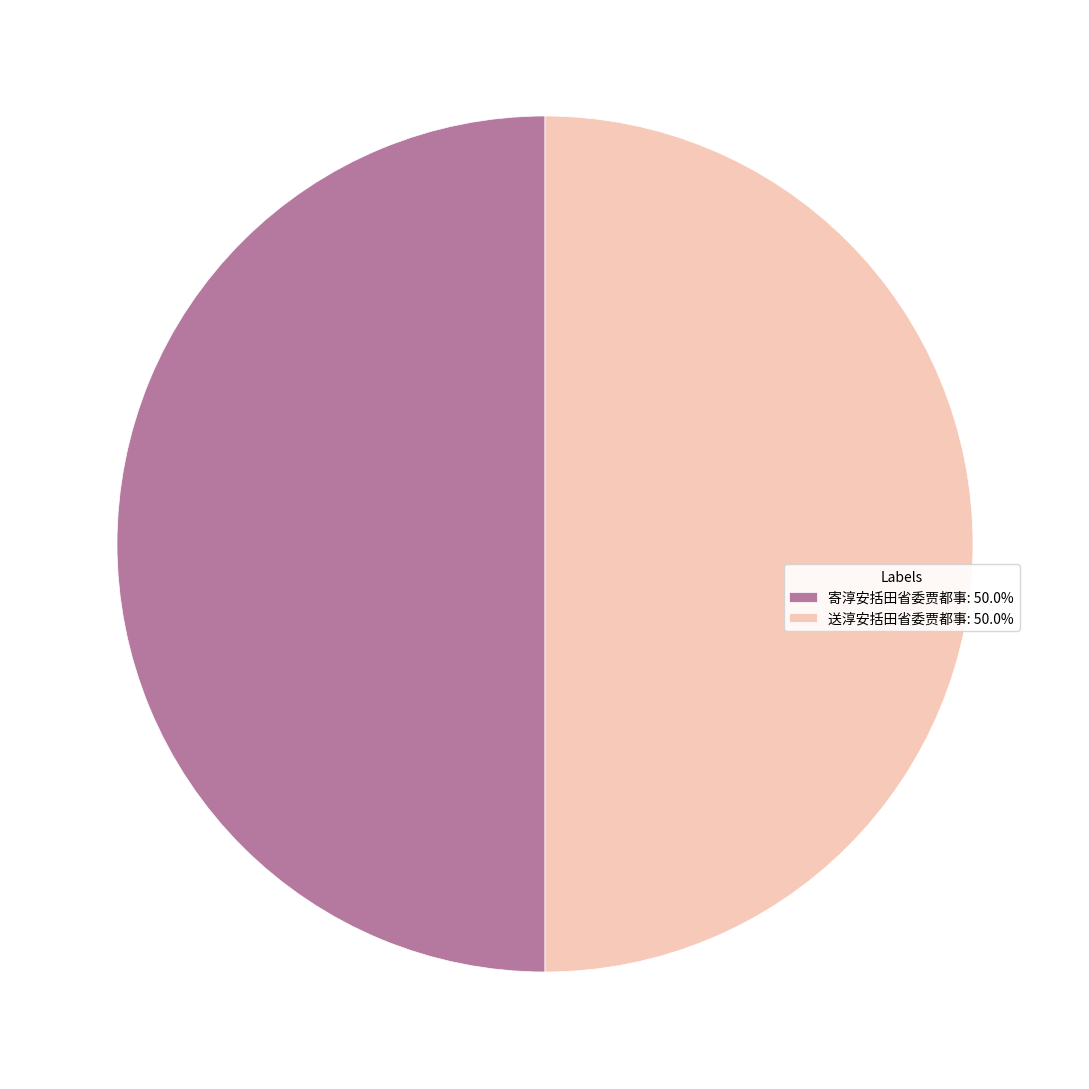

Approximately how many times larger is the value at 送淳安括田省委贾都事: 50.0% compared to 寄淳安括田省委贾都事: 50.0%?

1.0